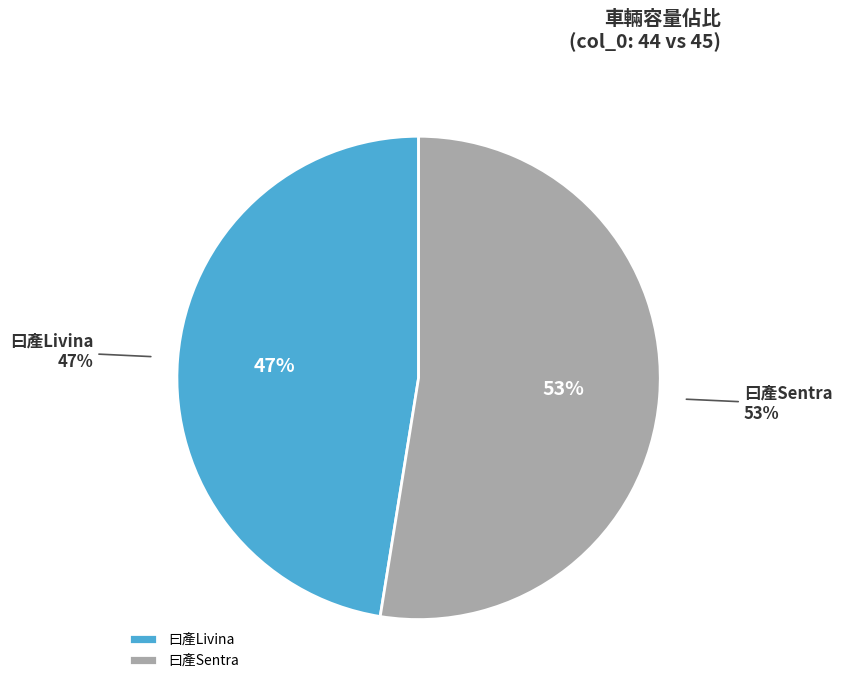

To the nearest percent, what portion does 45 represent?

53%